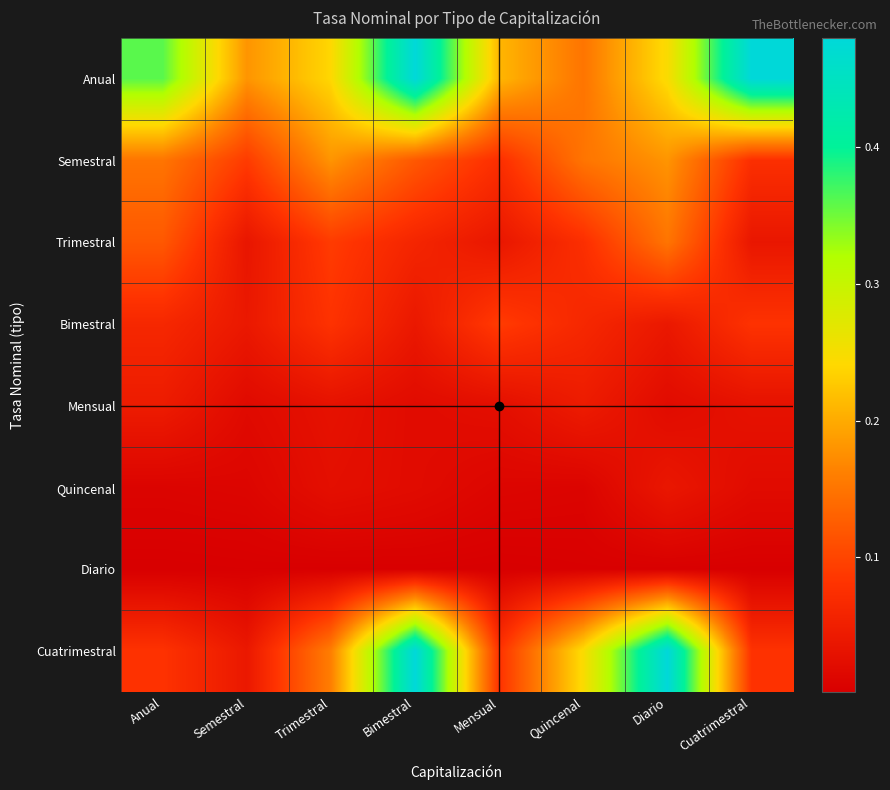

At which category does the chart reach its minimum across all series?

Anual